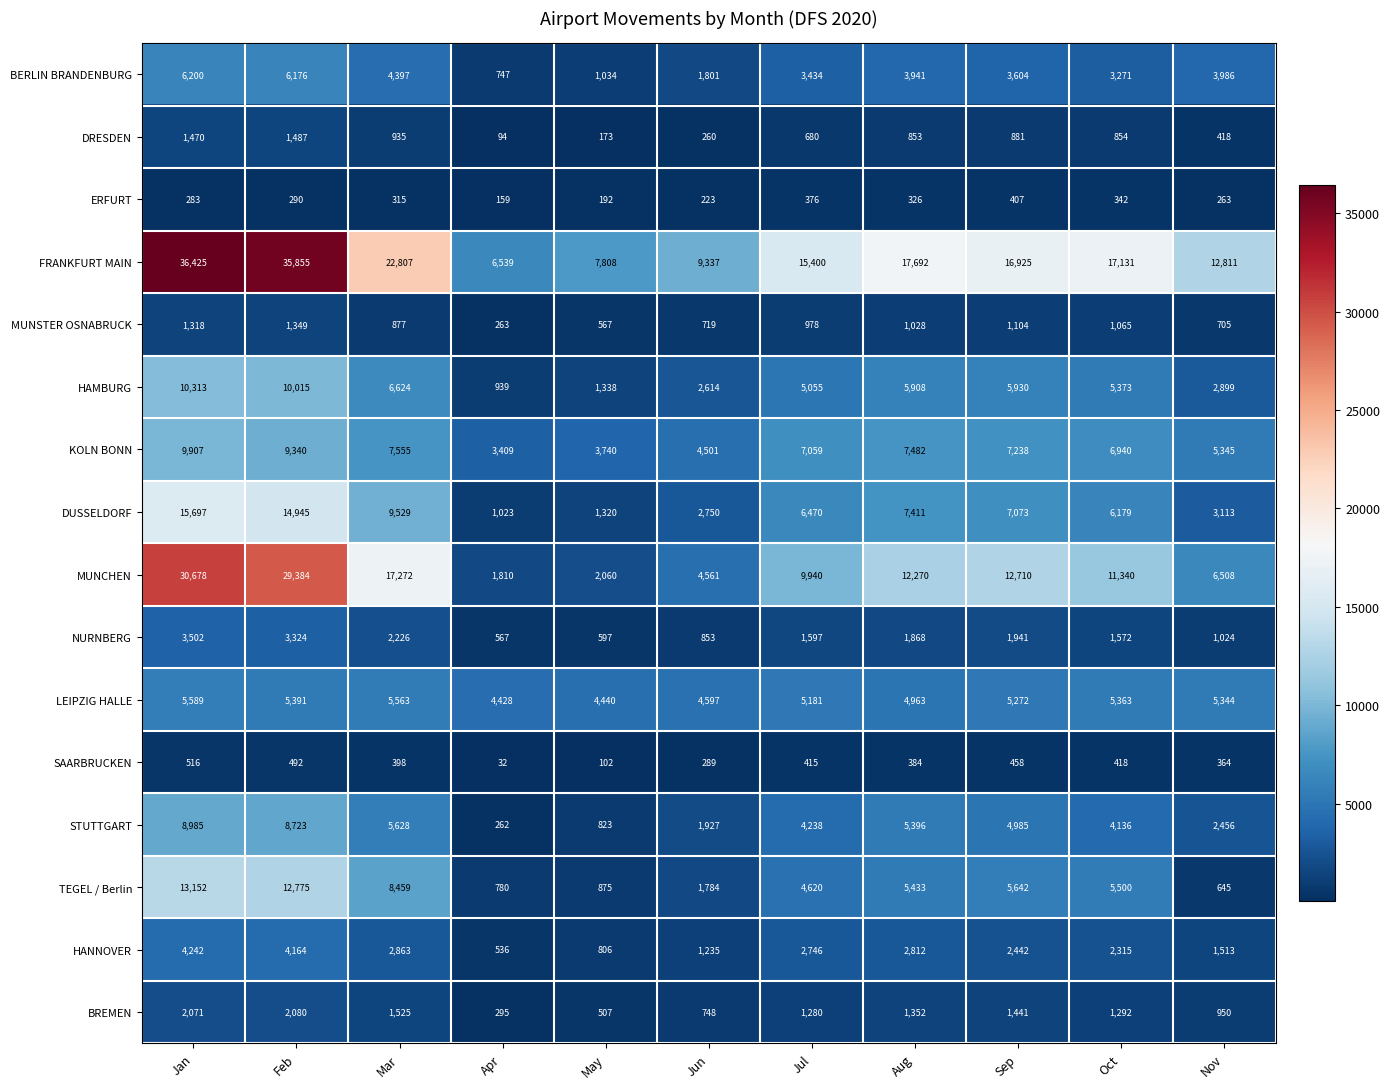

Which series has the largest range (max minus min)?

FRANKFURT MAIN